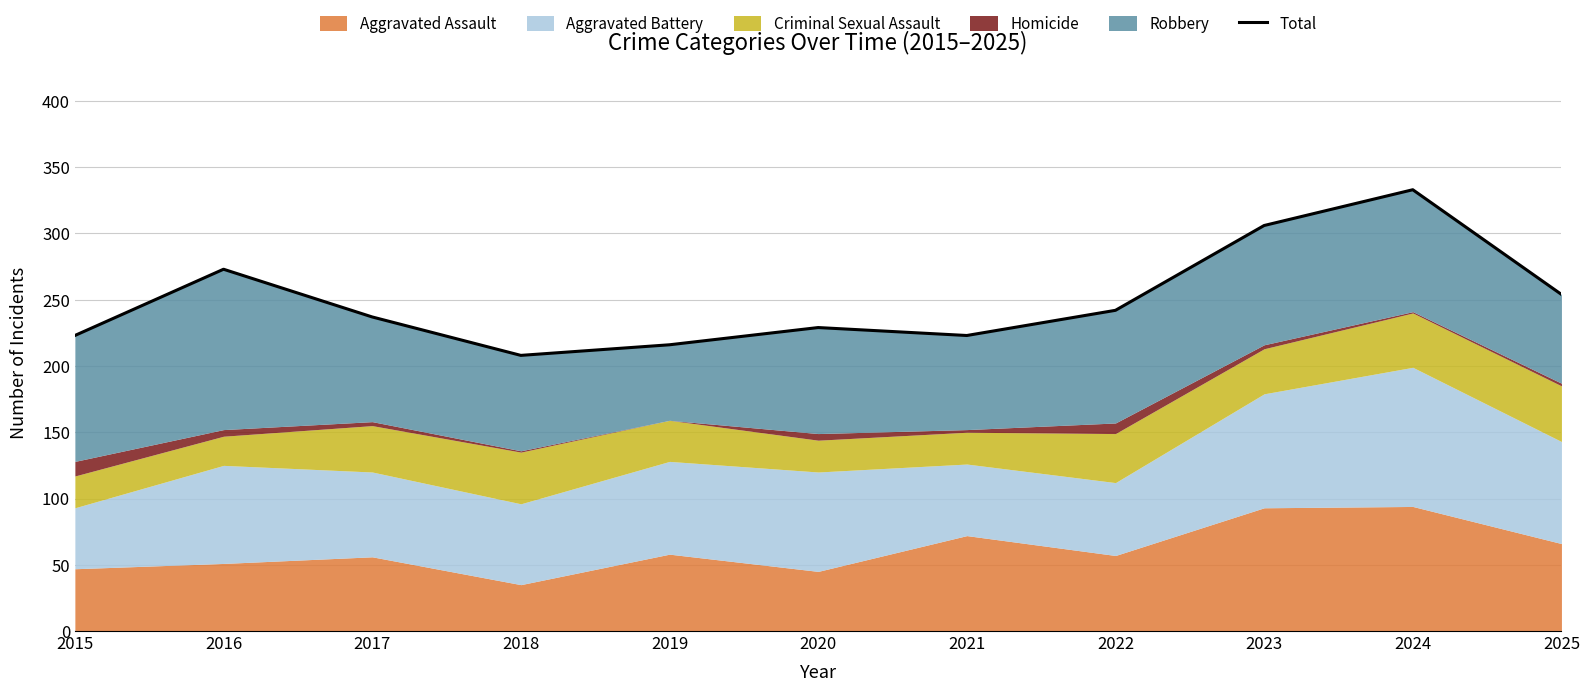

What is the value of the 7th point from the left?

223